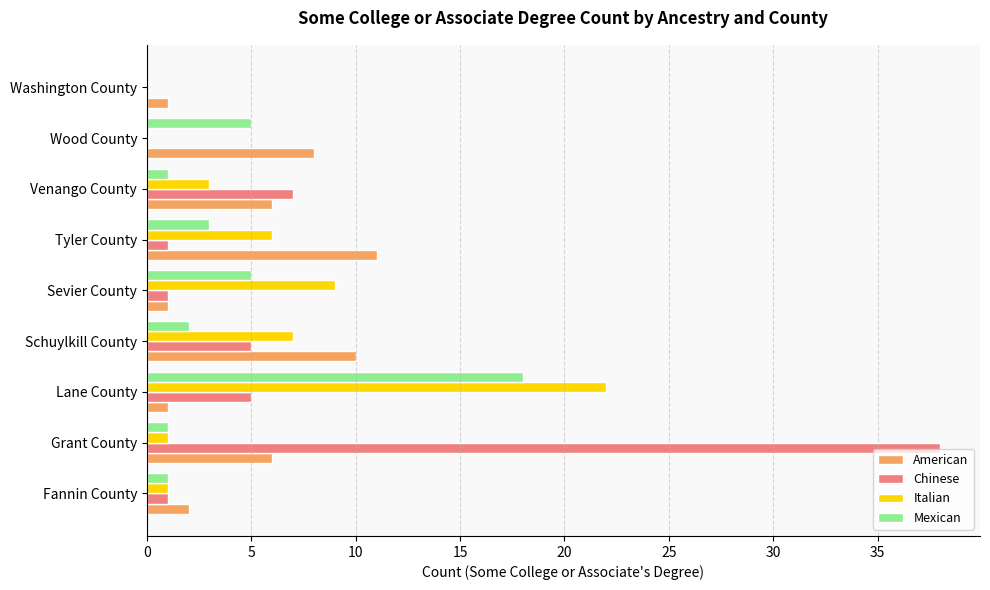

Is the value of American at Washington County greater than the value of Chinese at Lane County?

No